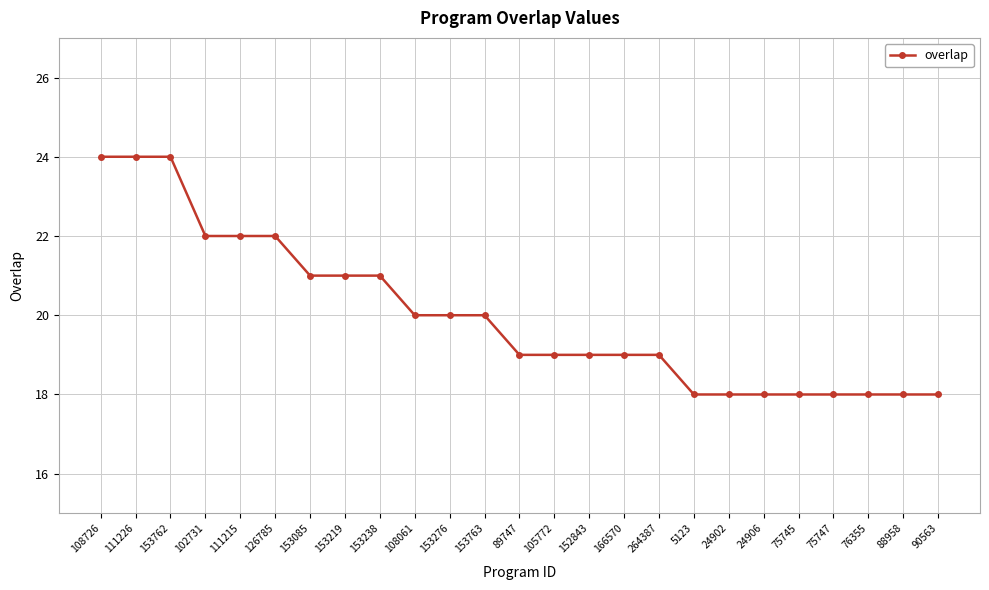

What is the sum of the values at 88958 and 105772?

37